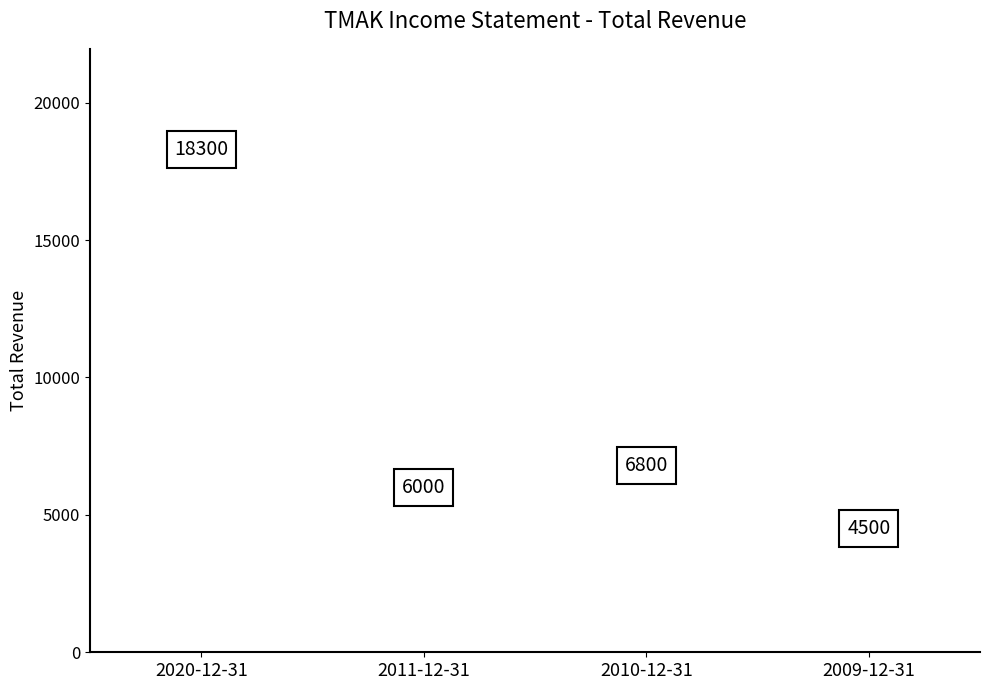

What is the average Y value?

8900